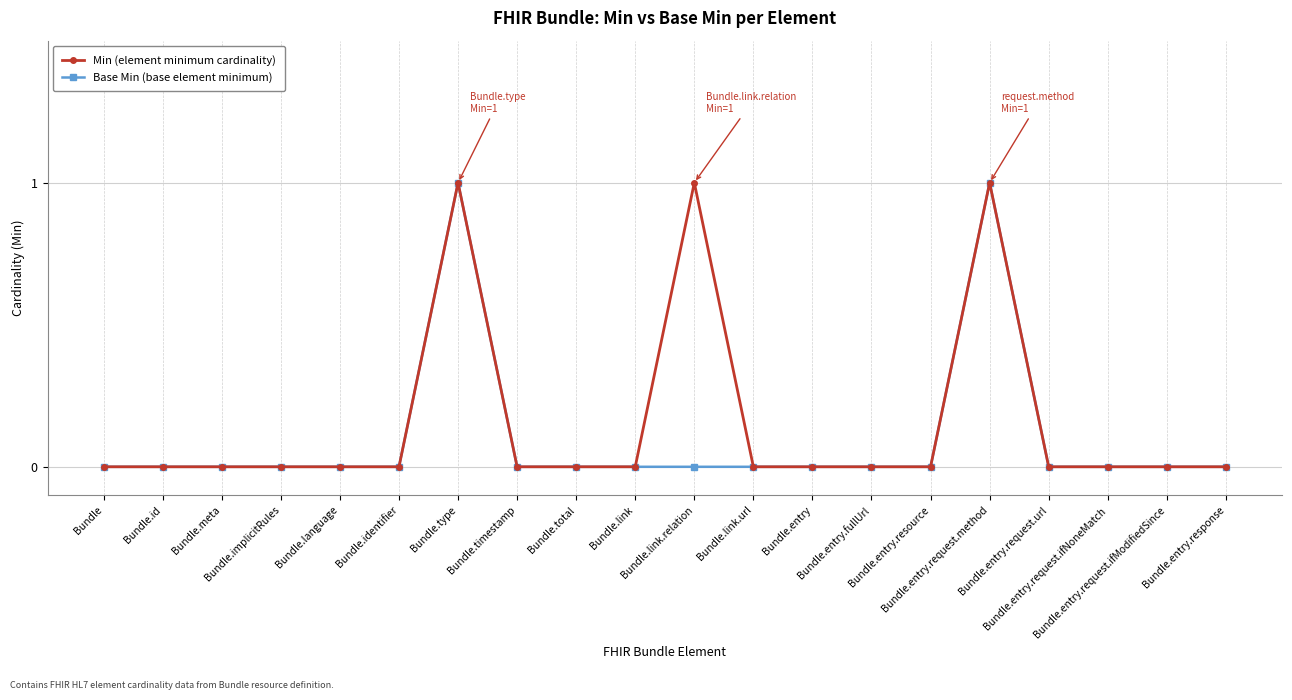

Which series has the largest total across all categories?

Min (element minimum cardinality)